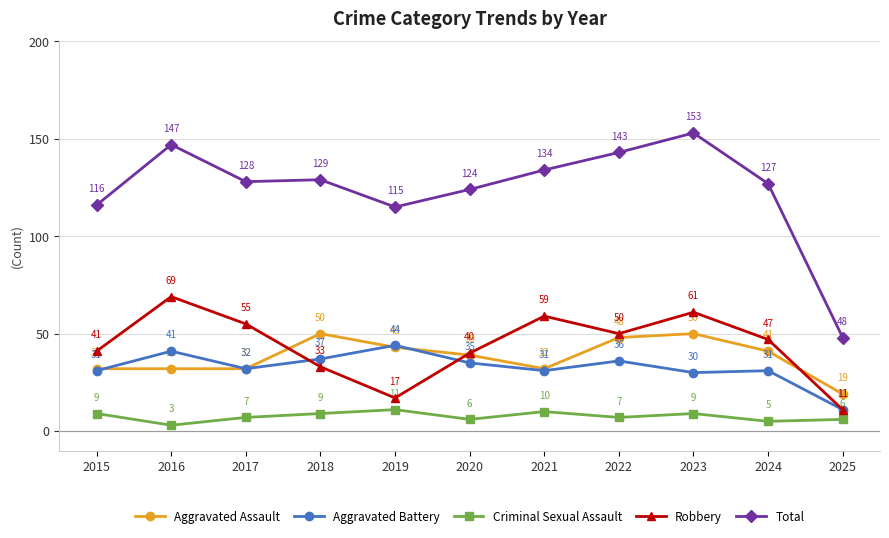

How many lines are shown in the chart?

5